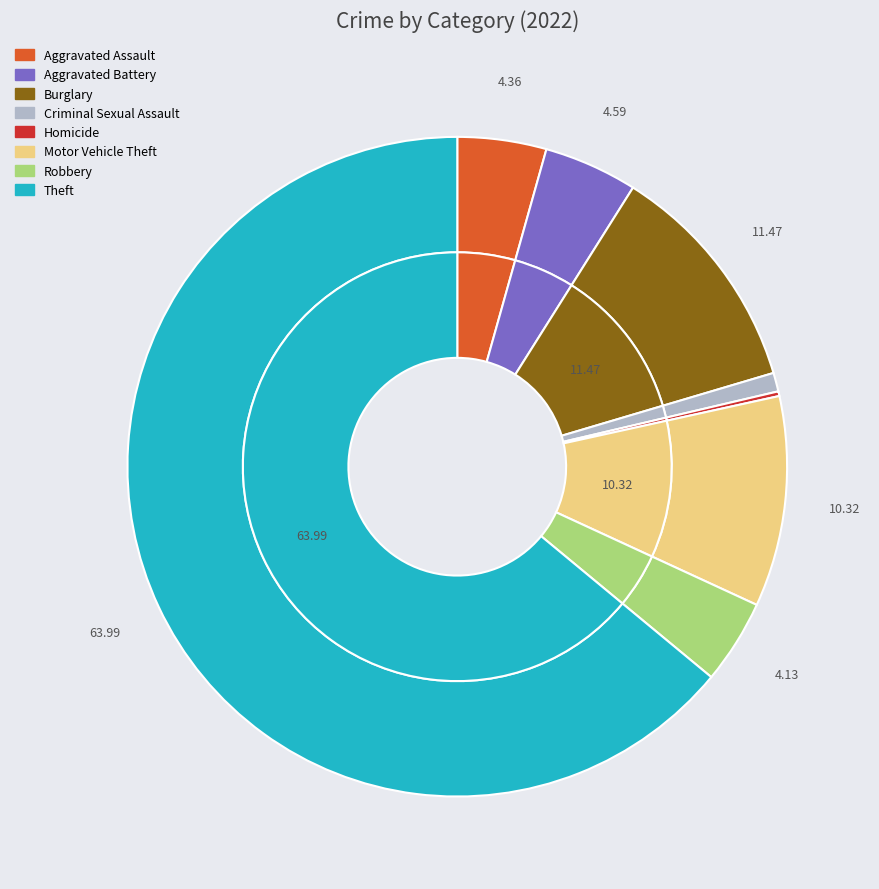

Is the sum of Aggravated Assault and Arson greater than half?

No